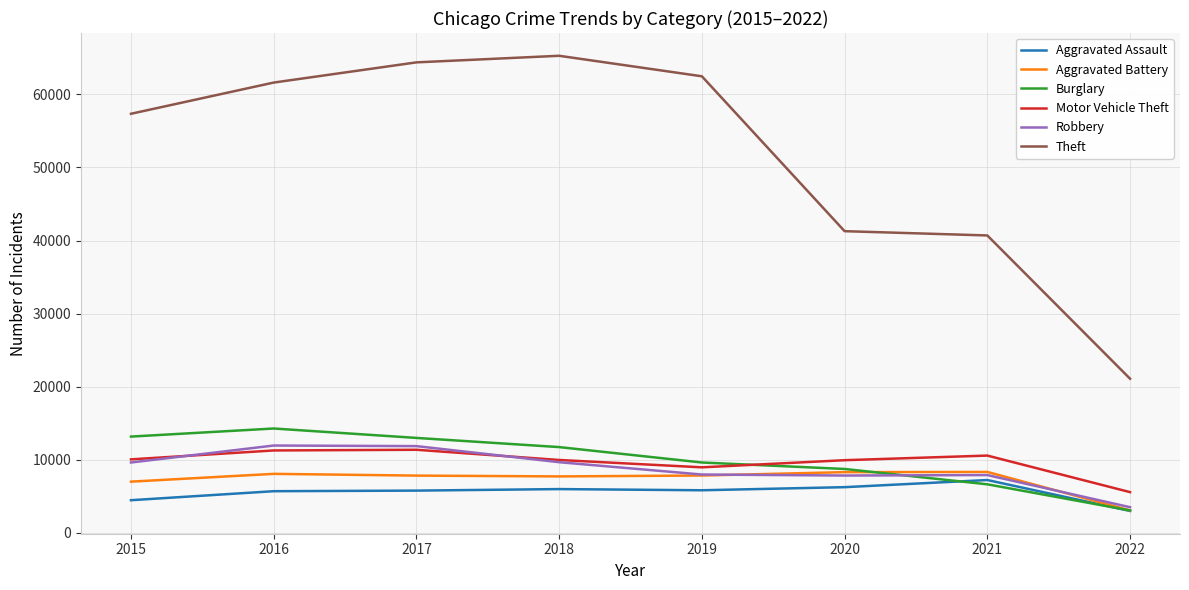

Is it true that Motor Vehicle Theft equals 5872 at 2019?

False